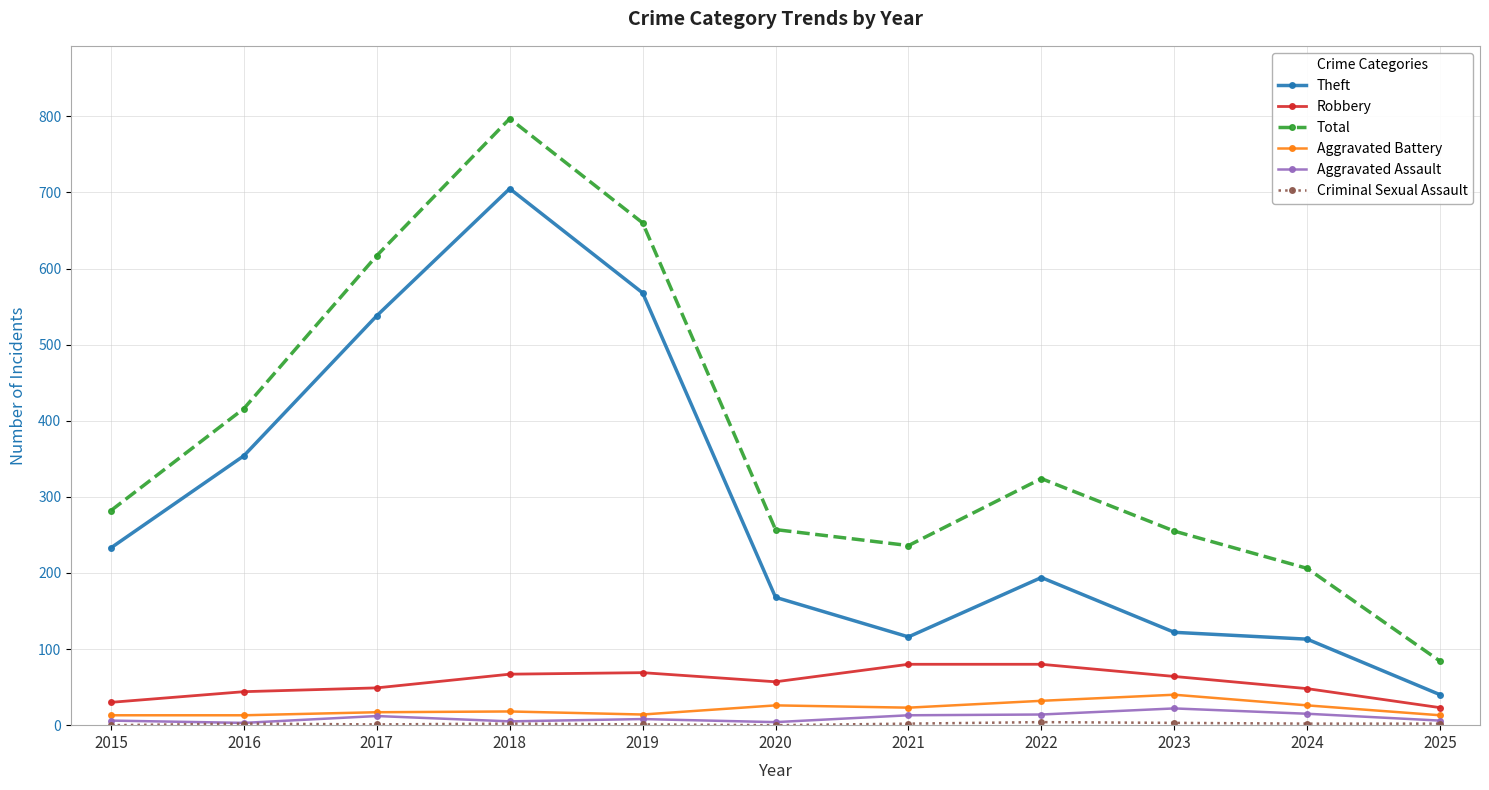

What is the difference between the maximum and minimum values in the Robbery series?

57